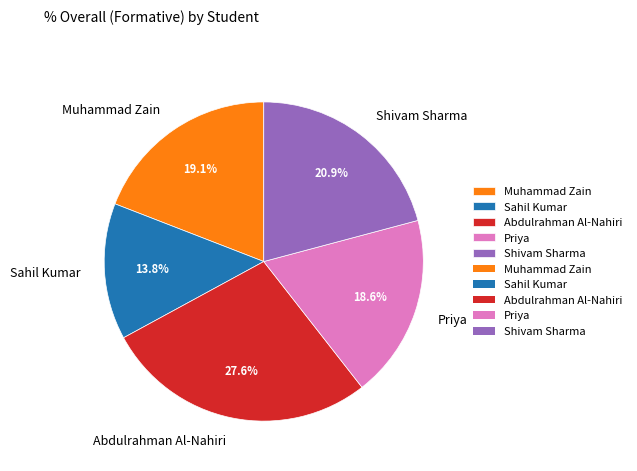

Is there any slice that represents more than half of the pie?

No